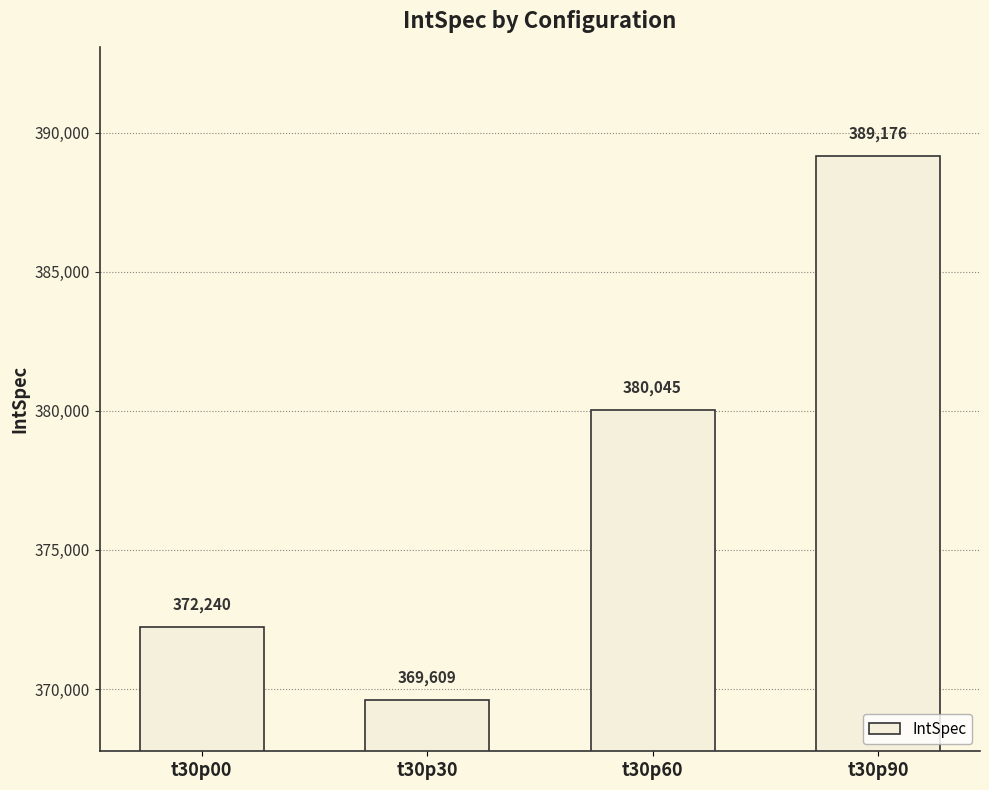

Which has a higher value, t30p00 or t30p30?

t30p00